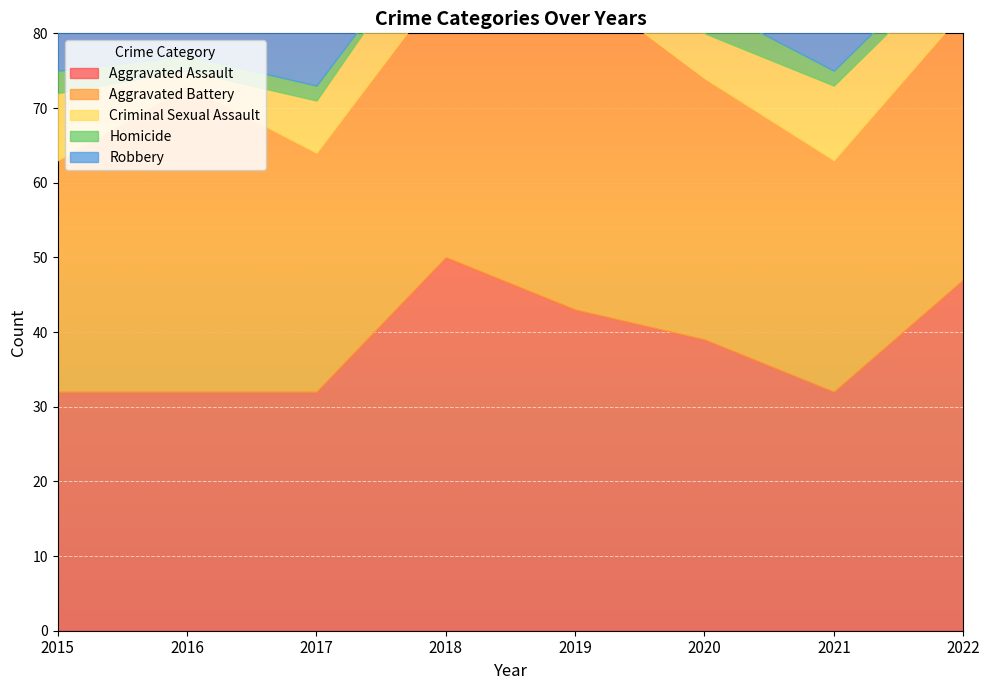

Reading left to right, extract all data points from this chart.

Aggravated Assault: 32	32	32	50	43	39	32	47
Aggravated Battery: 31	41	32	37	44	35	31	36
Criminal Sexual Assault: 9	2	7	9	11	6	10	7
Homicide: 3	2	2	0	0	4	2	2
Robbery: 41	69	55	33	17	40	59	50